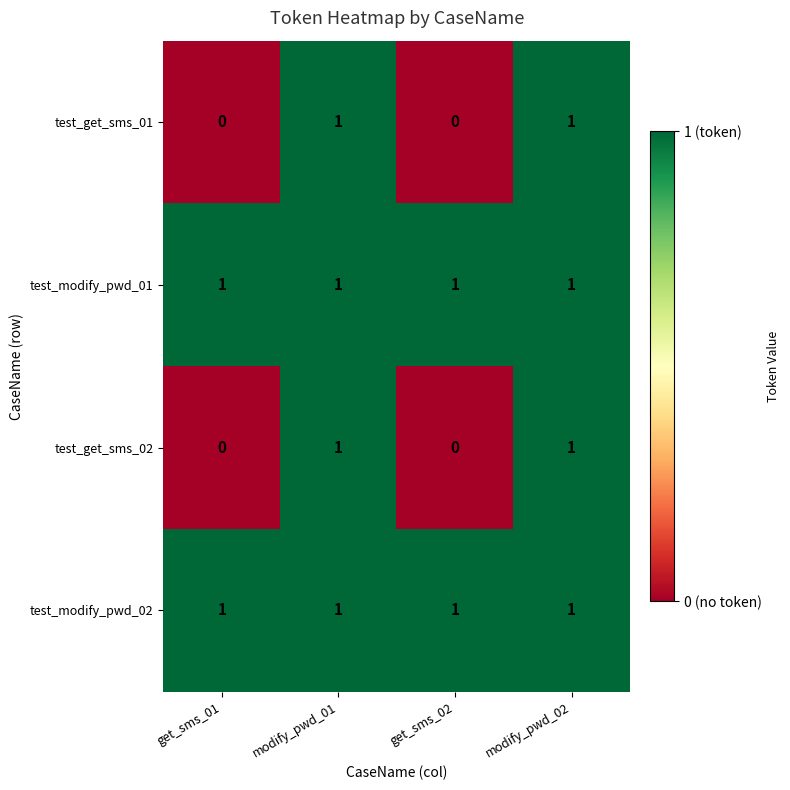

What is the sum of all test_modify_pwd_01 values?

4